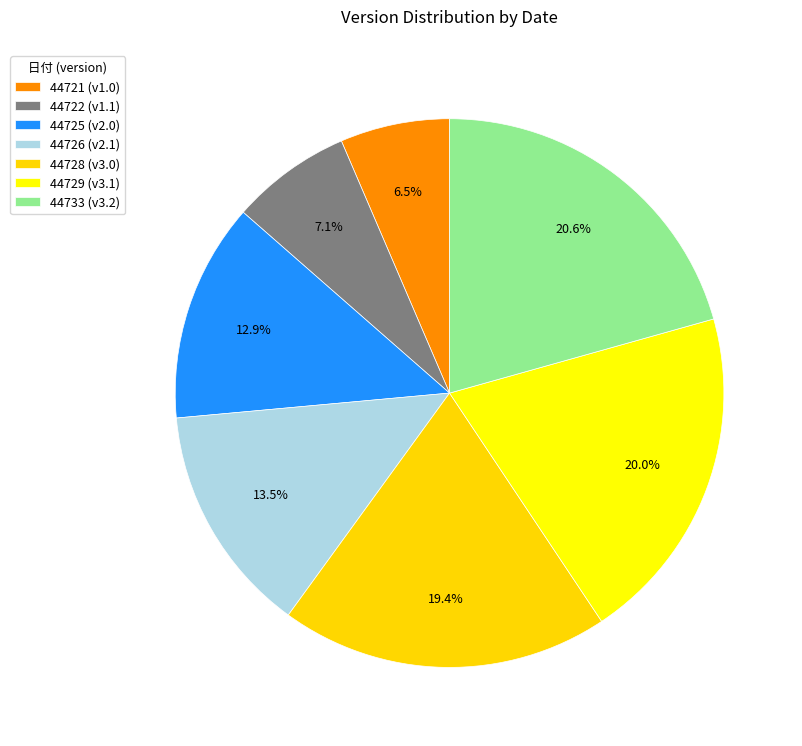

Do 44721 and 44728 together represent more than half of the pie?

No